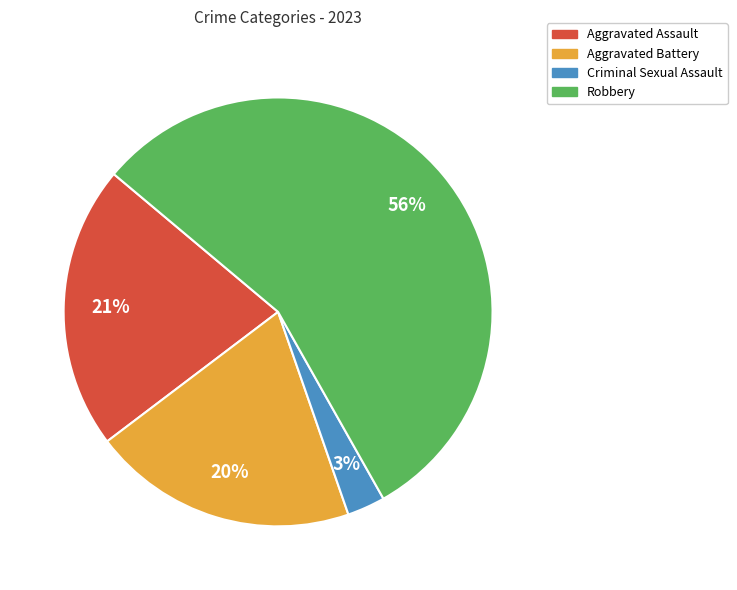

To the nearest percent, what is the difference between the largest and smallest slice percentages?

53%